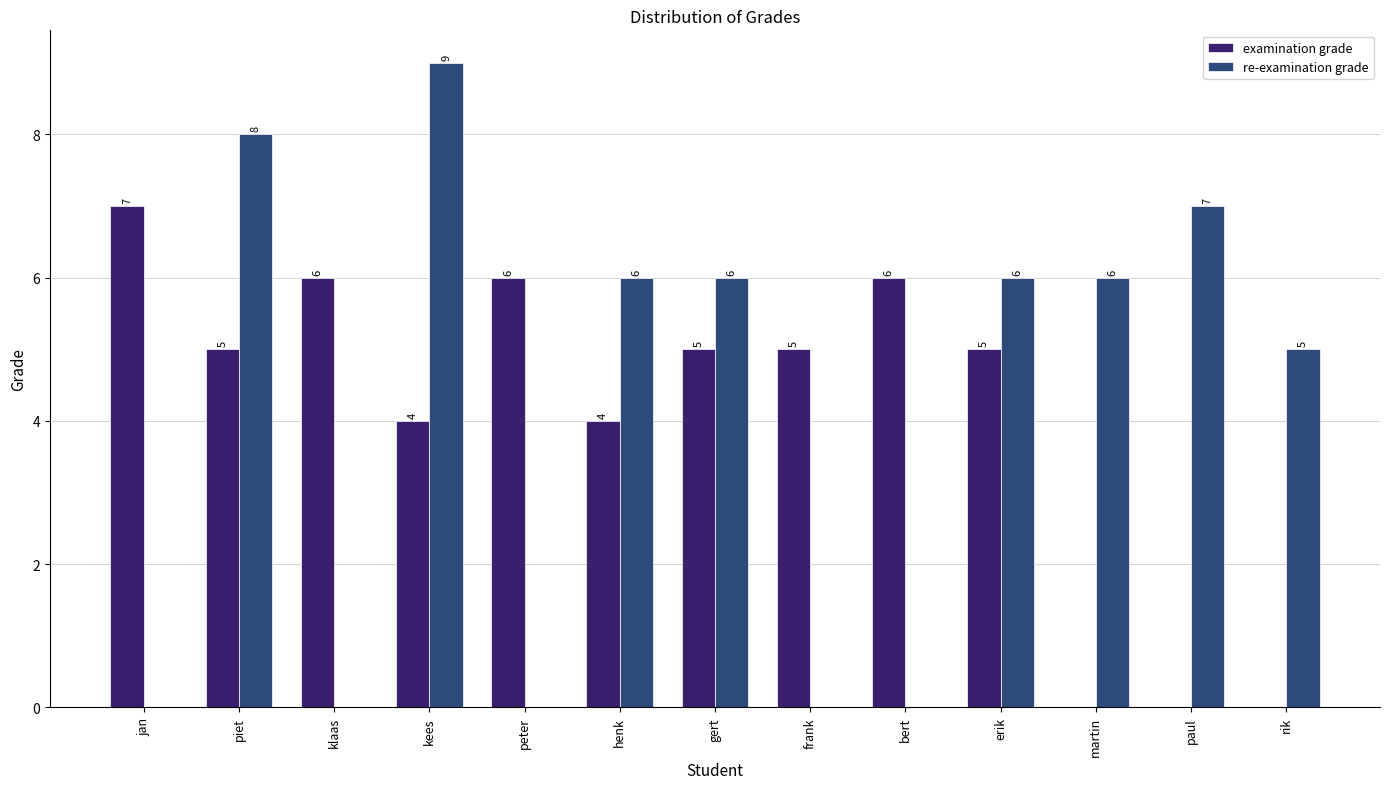

Count the number of data series in this chart.

2